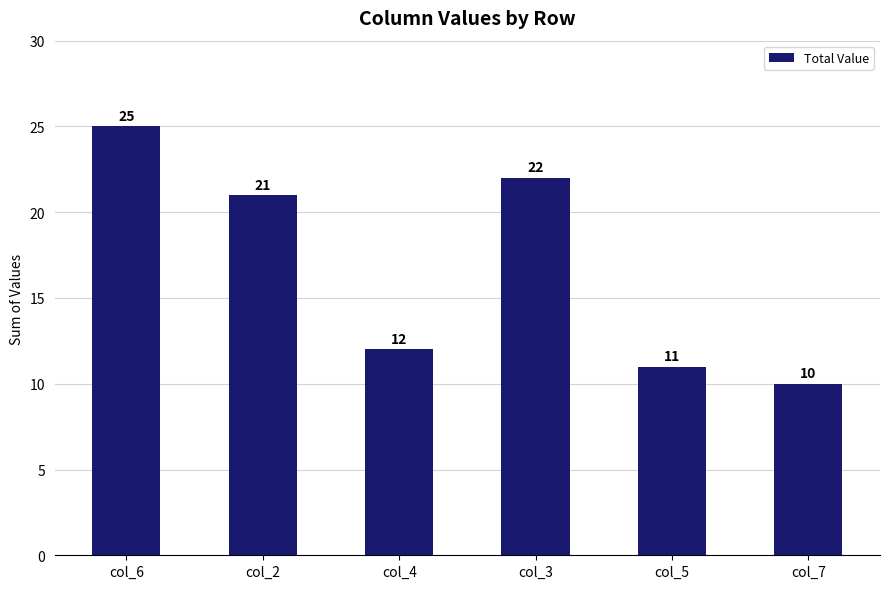

Reading left to right, list all the values displayed in this chart.

col_6=25	col_2=21	col_4=12	col_3=22	col_5=11	col_7=10